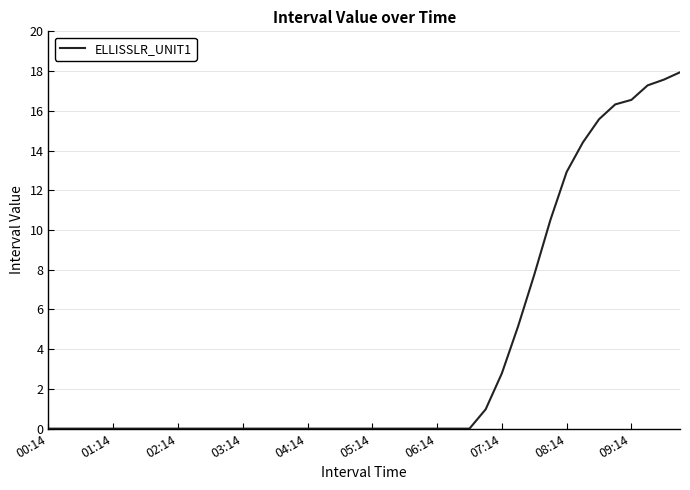

What is the greatest value displayed?

17.9